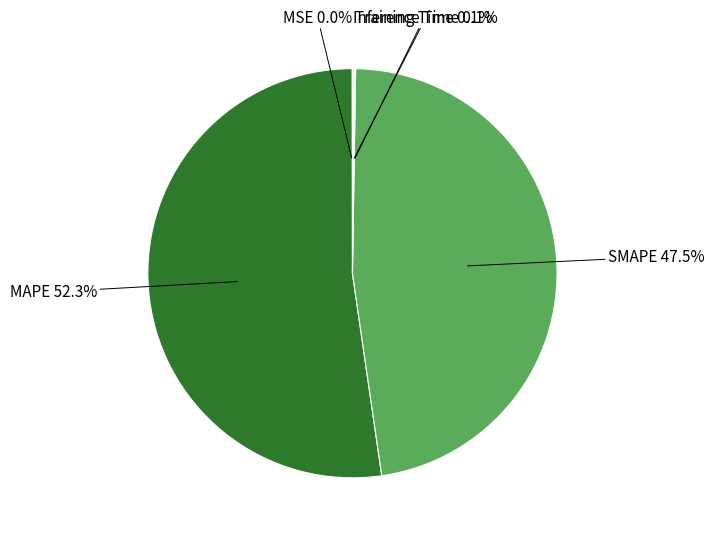

Which slice is the largest?

MAPE